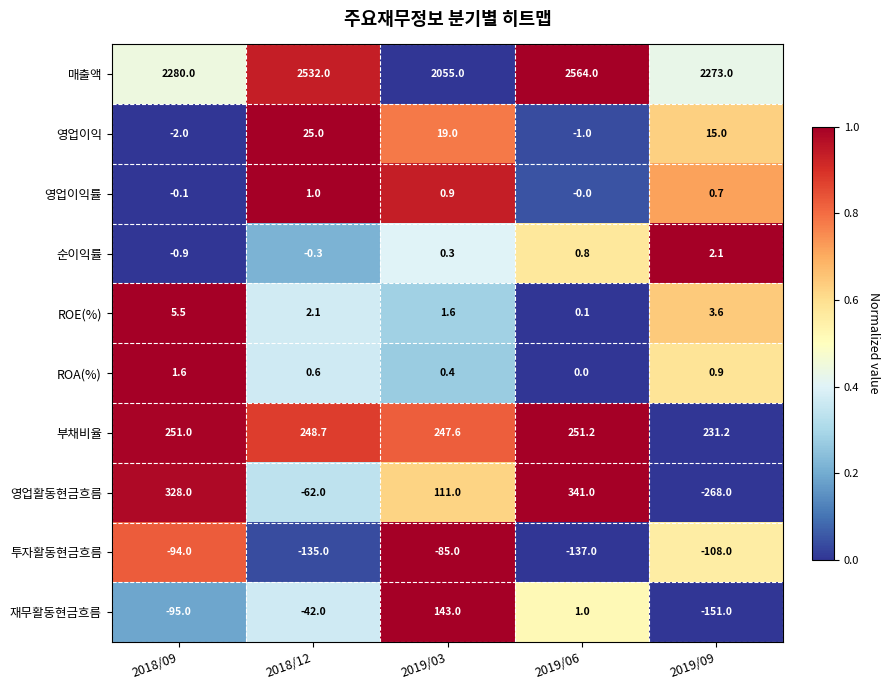

How many values in the ROE(%) series are below 2?

2